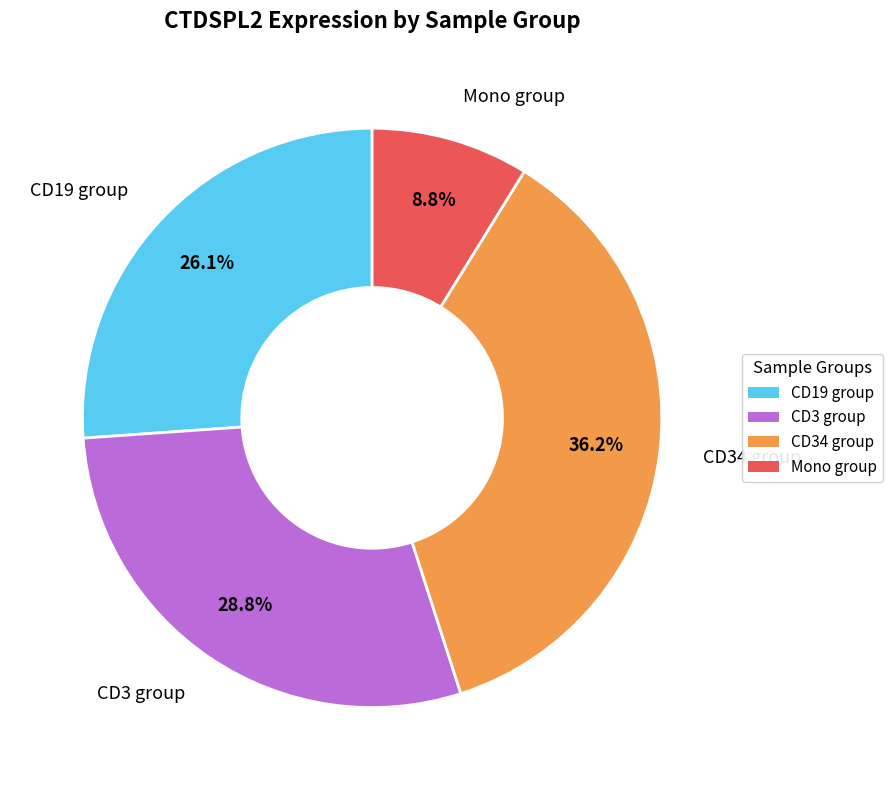

What is the ratio of the value at CD19 group to the value at Mono group?

3.0